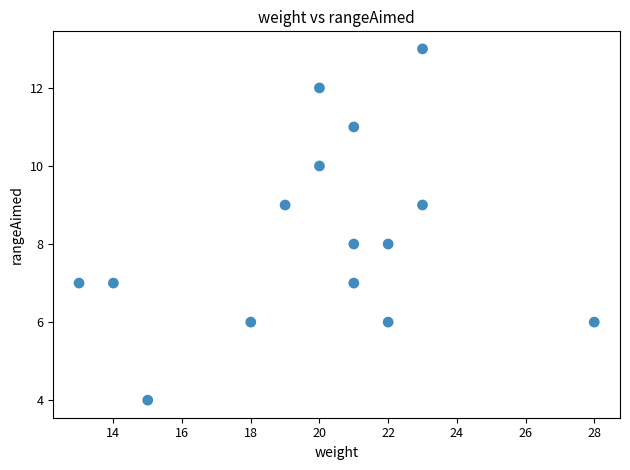

What is the range of X values (max minus min)?

15